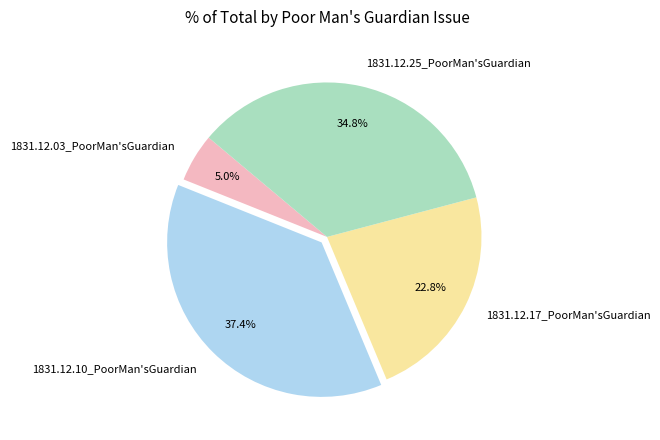

Between 1831.12.17_PoorMan'sGuardian and 1831.12.03_PoorMan'sGuardian, which is larger?

1831.12.17_PoorMan'sGuardian